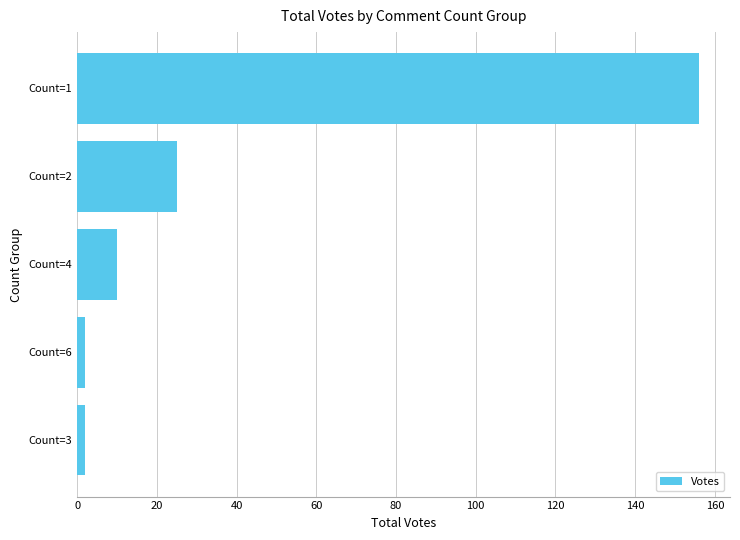

Reading bottom to top, what are all the values shown in this chart?

Count=3=2	Count=6=2	Count=4=10	Count=2=25	Count=1=156